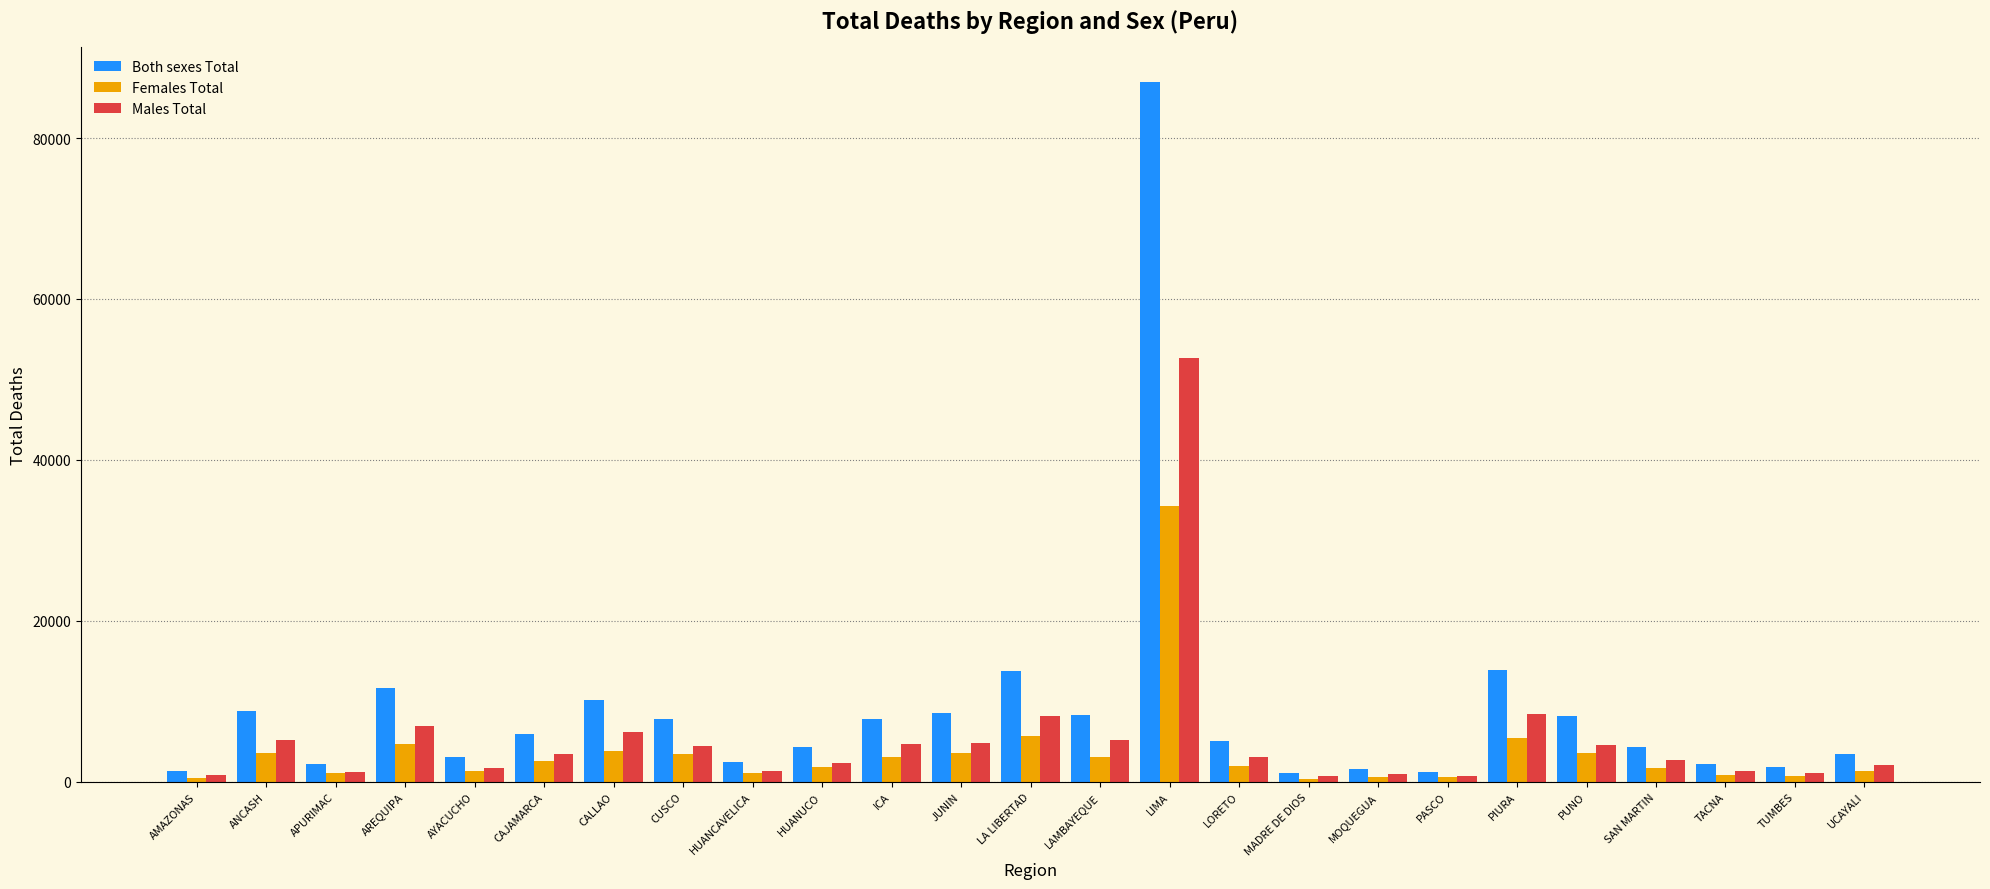

The Males Total series shows 1076 at TUMBES. True or false?

True